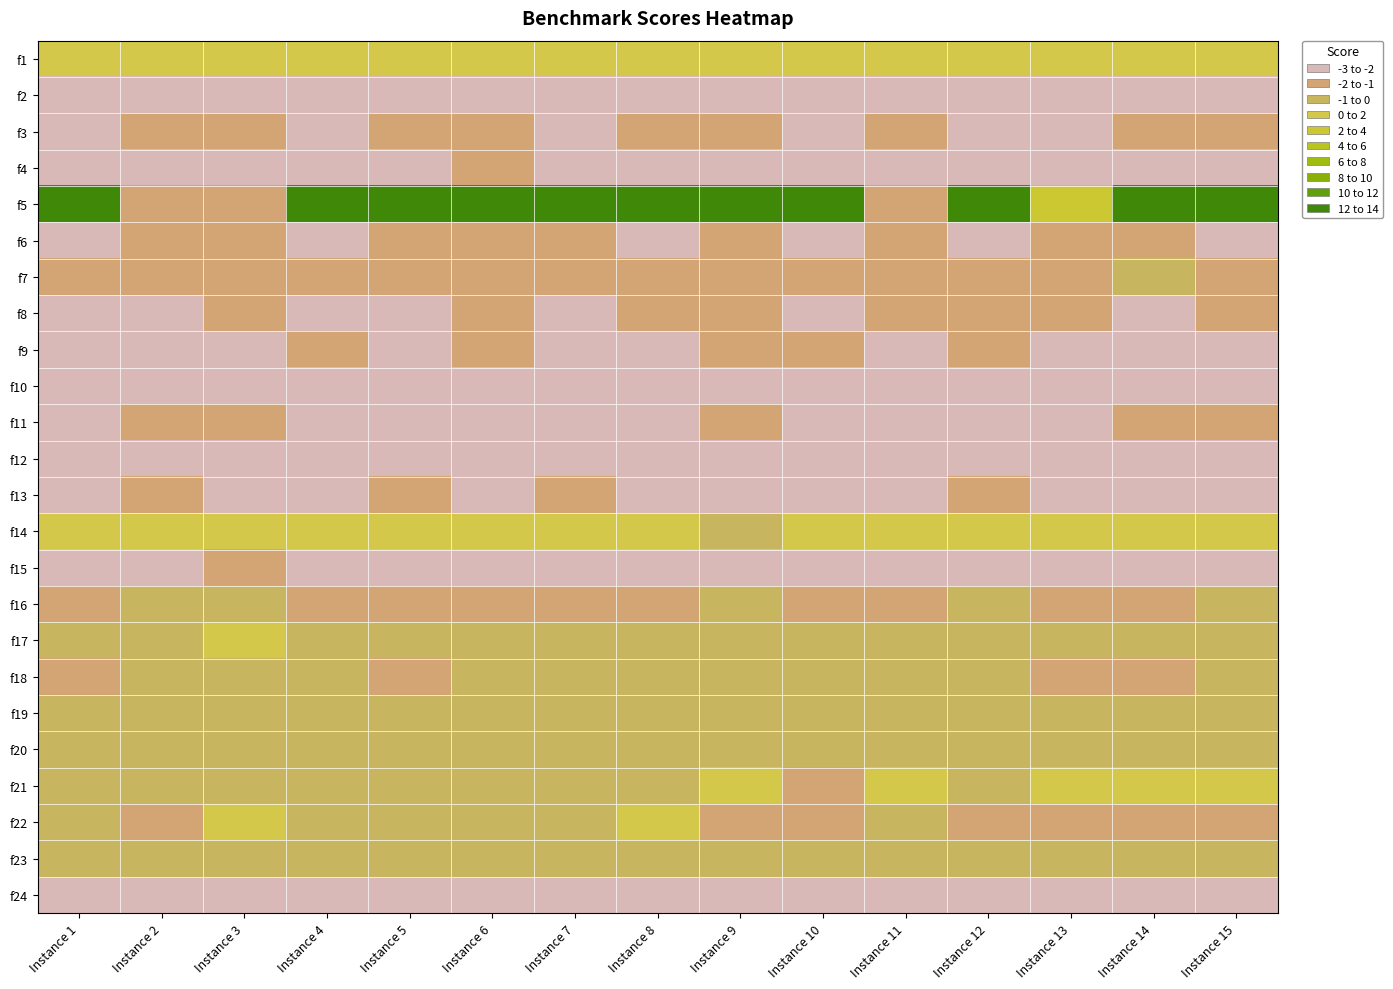

Rank the series by their maximum value, from highest to lowest.

f5, f1, f14, f17, f21, f22, f7, f16, f18, f19, f20, f23, f3, f4, f6, f8, f9, f11, f13, f15, f2, f10, f12, f24